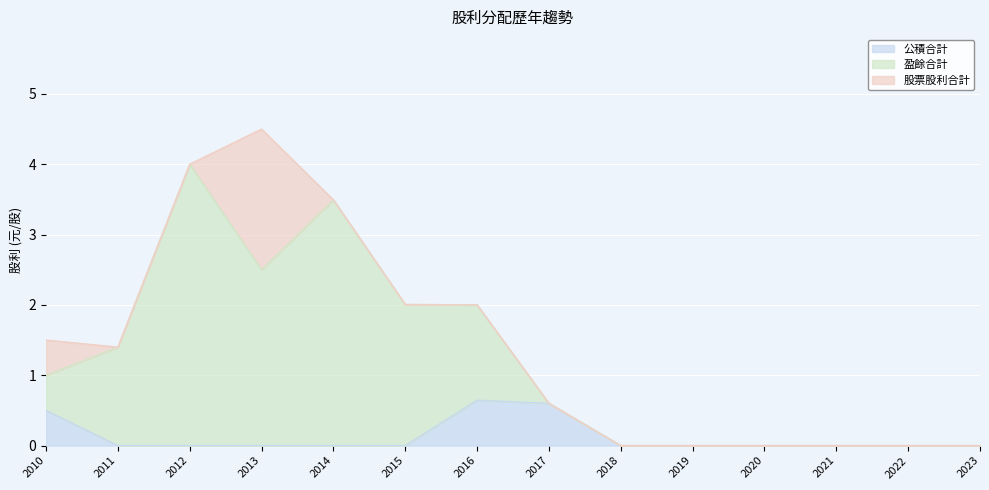

At which label does 公積合計 reach its peak?

2016